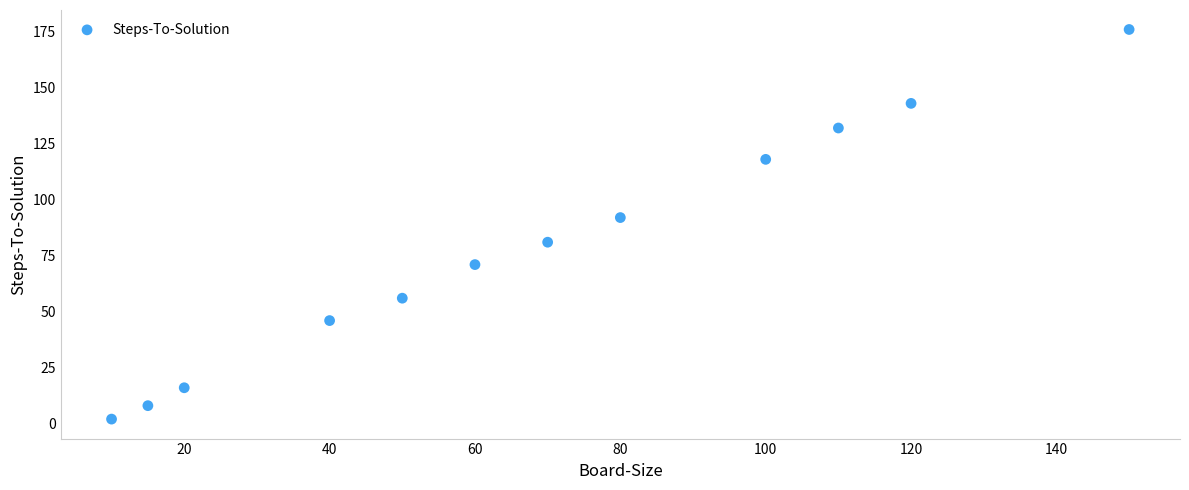

What Y value in the scatter plot is closest to 89?

92